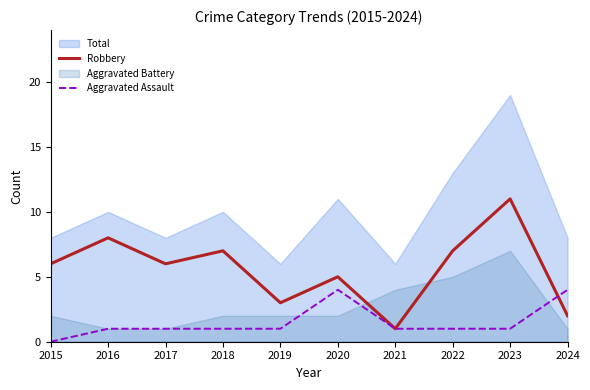

At which category is the sum across all series the highest?

2023